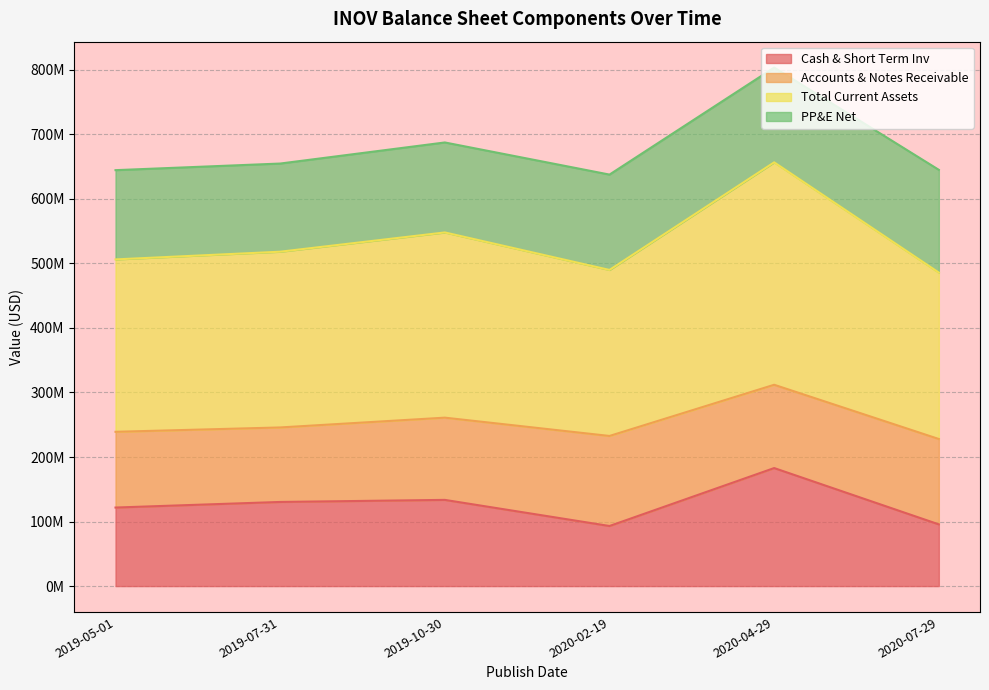

True or false: Cash & Short Term Inv and Total Current Assets cross at least once.

False